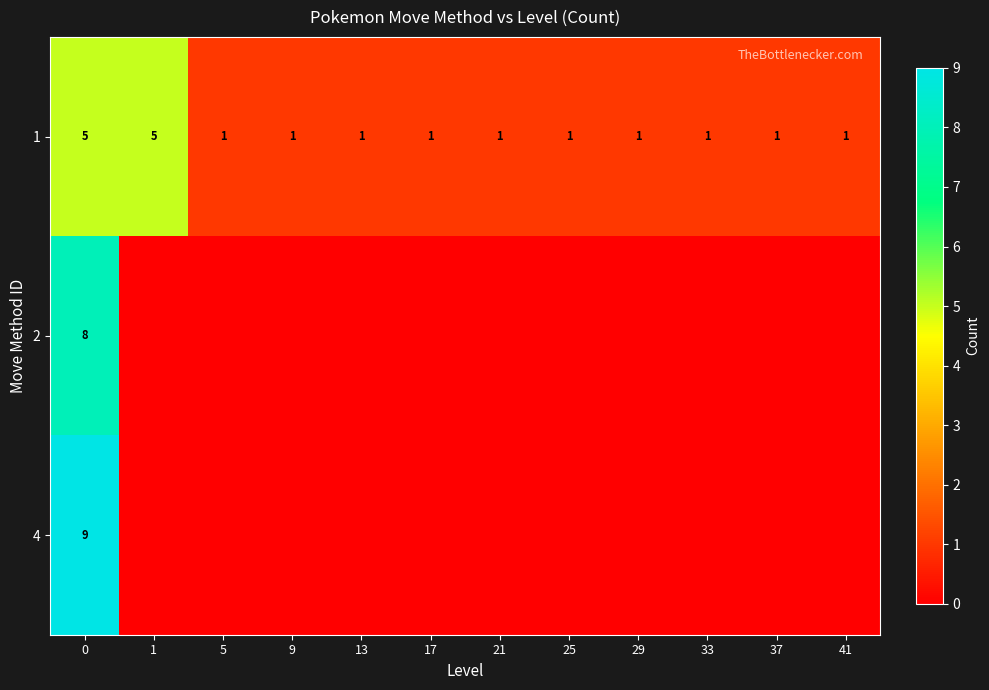

Is the value of 1 at 33 greater than the value of 4 at 0?

No